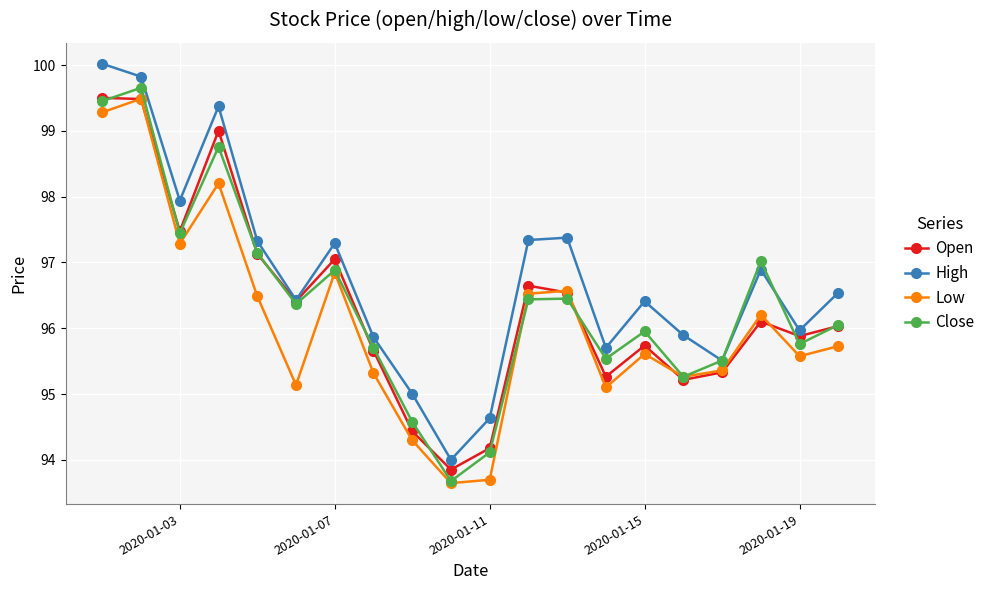

True or false: High and Low intersect in this chart.

False